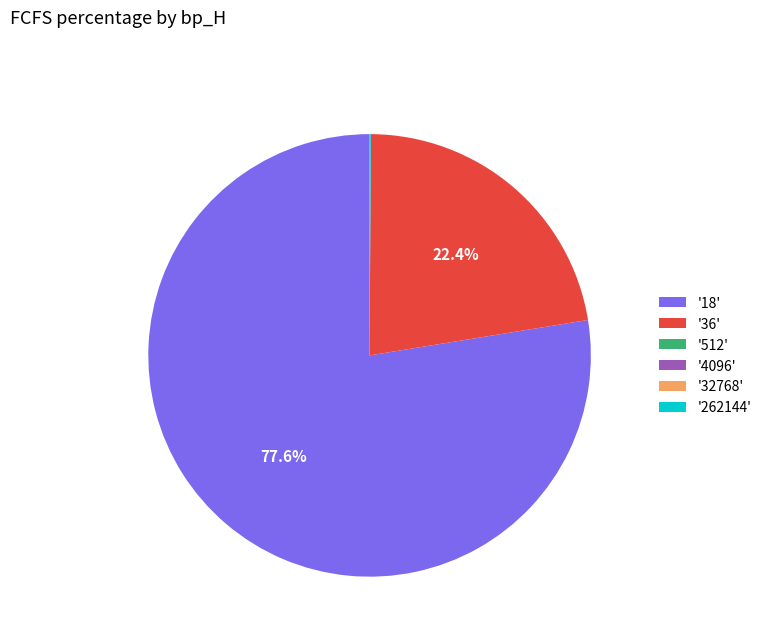

What is the majority slice?

'18'